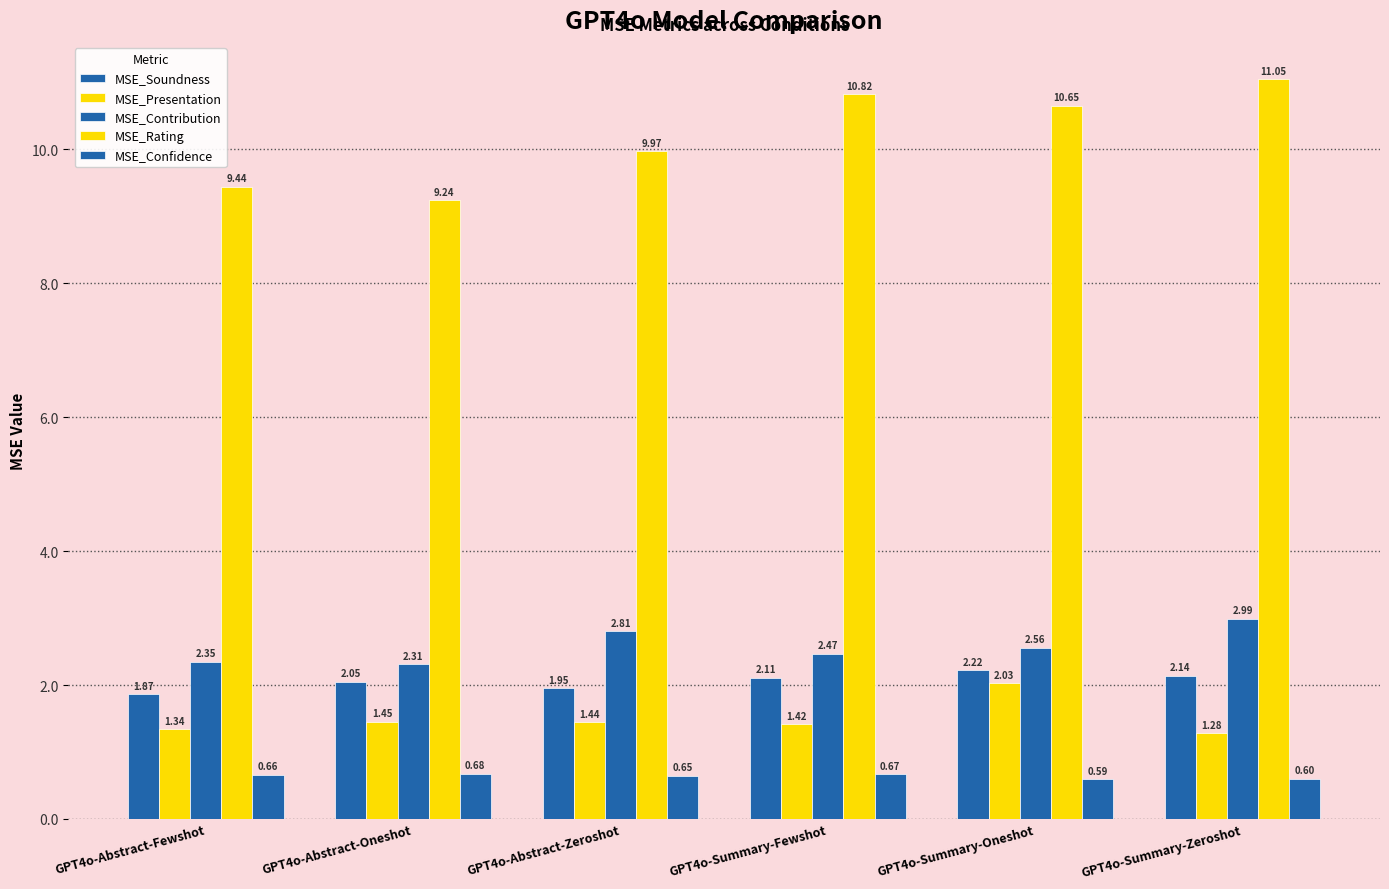

How many bars are there in total?

30